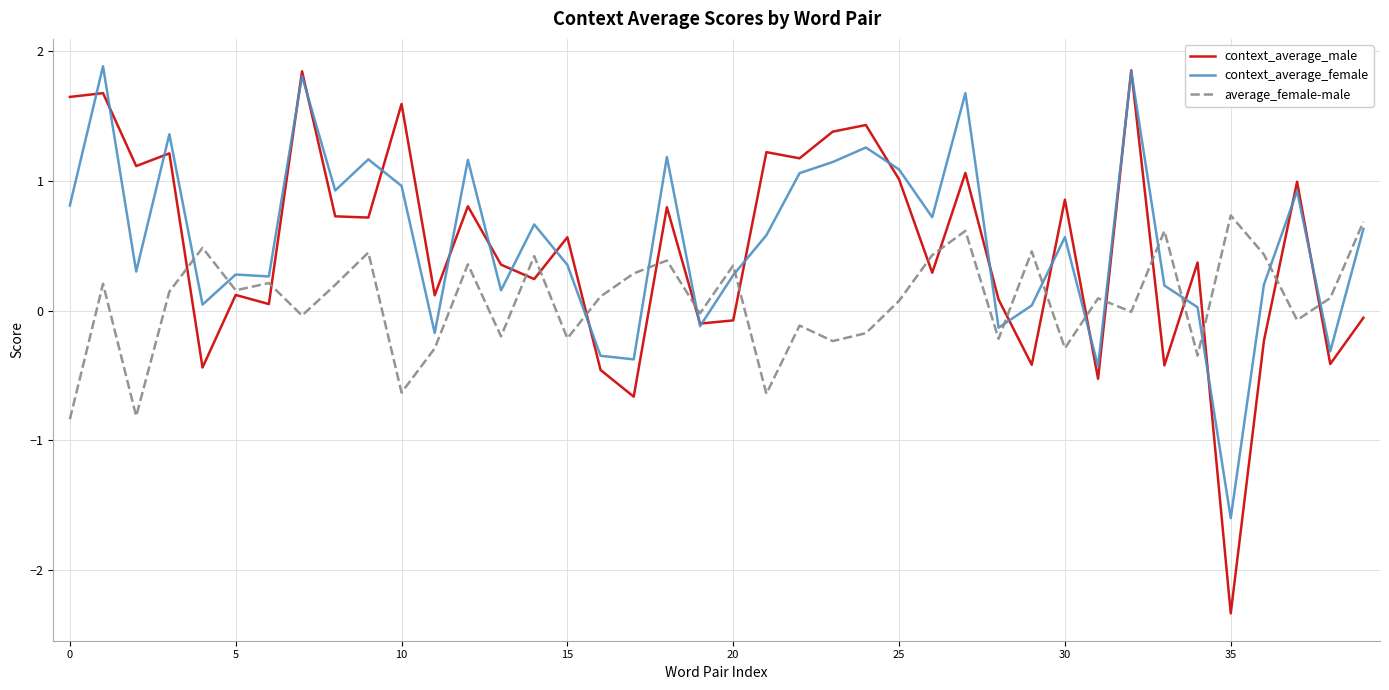

What is the minimum value for context_average_female?

-1.6